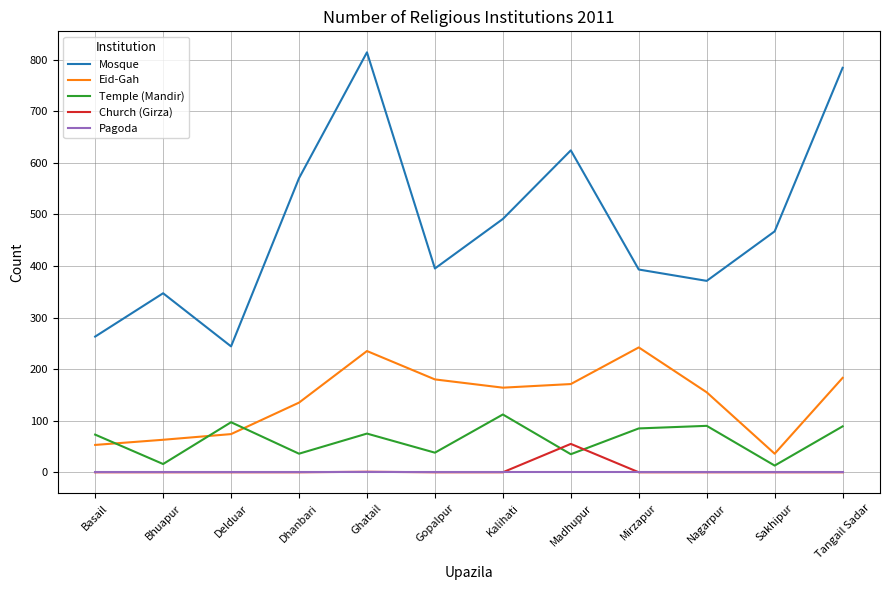

Which category has the highest value across all series?

Ghatail